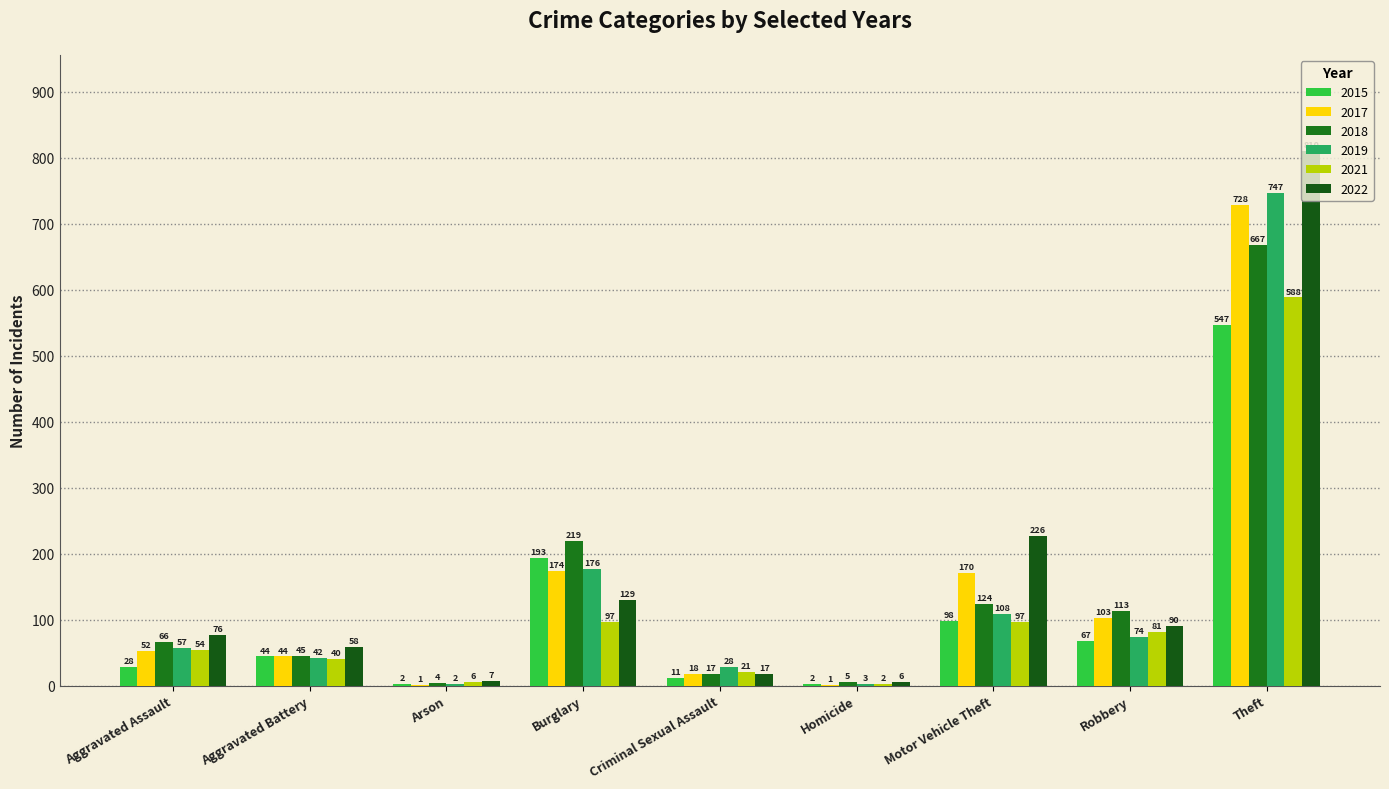

What is the difference between the maximum and second lowest values in the 2022 series?

803